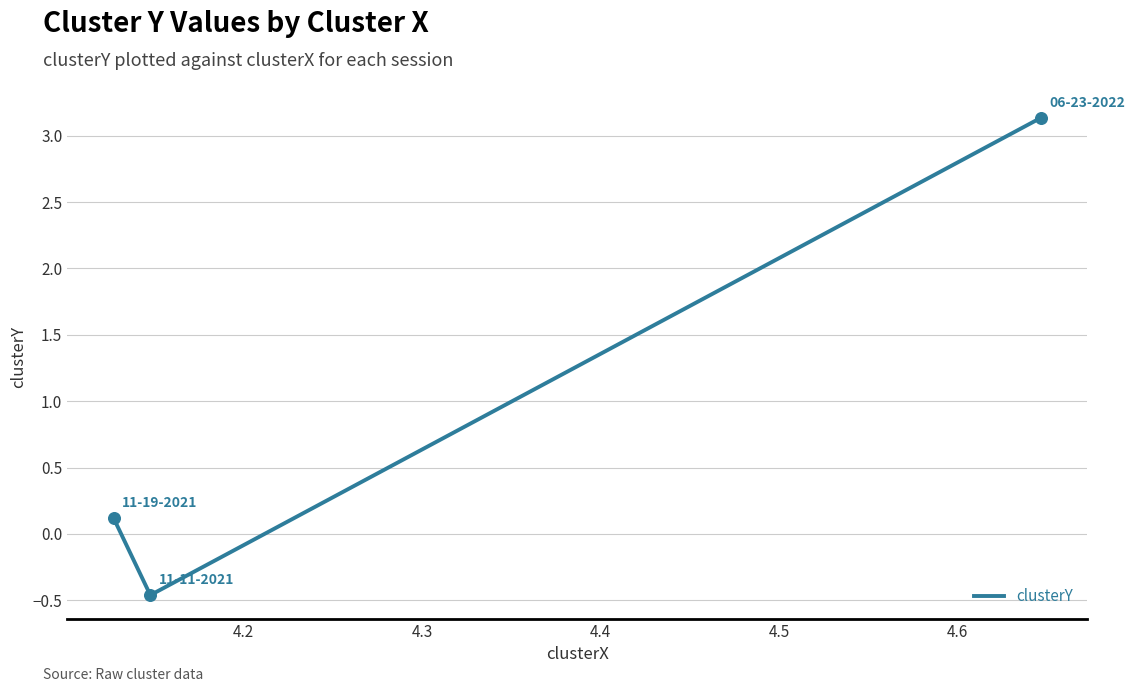

What is the smallest value displayed?

-0.5